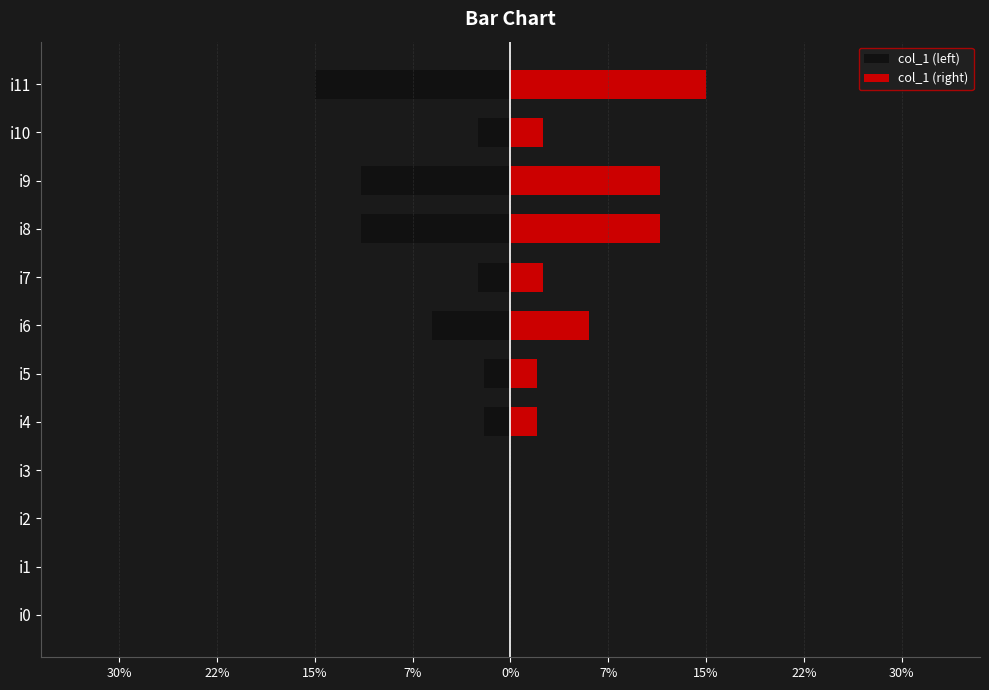

Which series has the largest total across all categories?

col_1 (right)